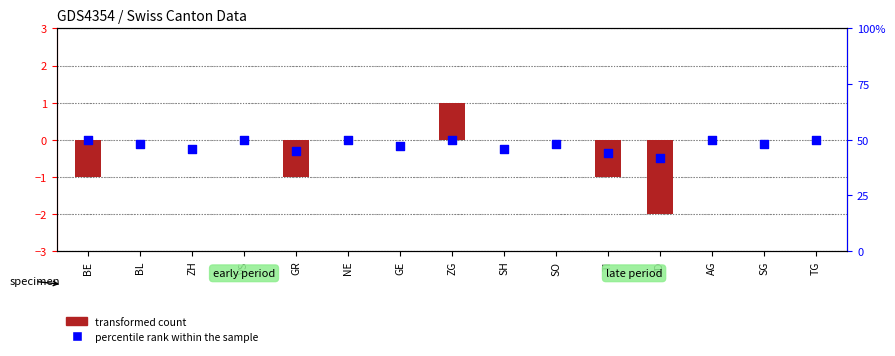

At which category is the sum across all series the highest?

ZG